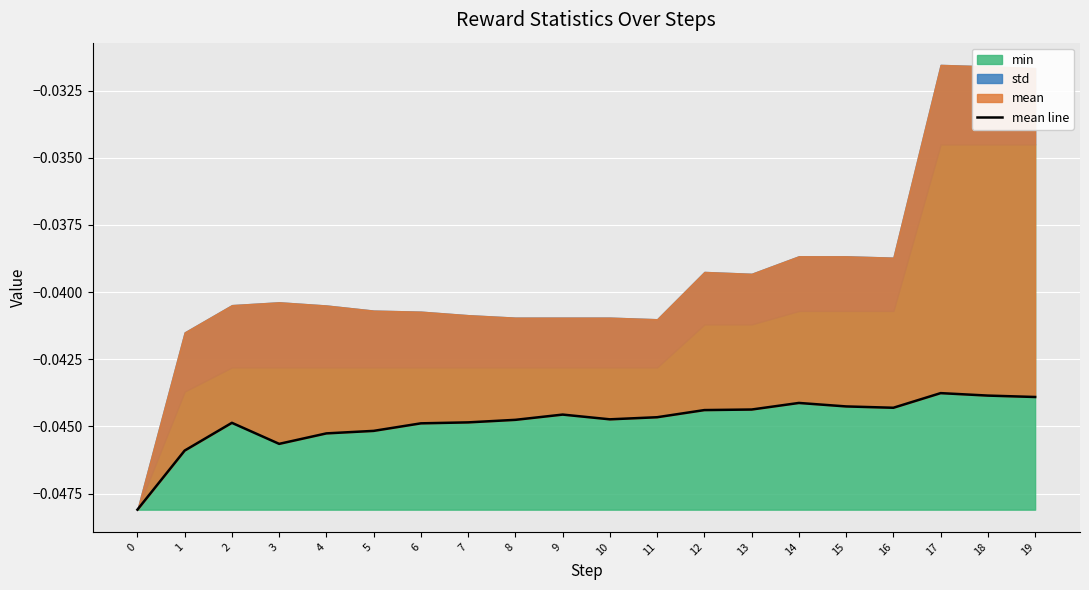

How many points are lower than both their immediate neighbors (excluding endpoints)?

3